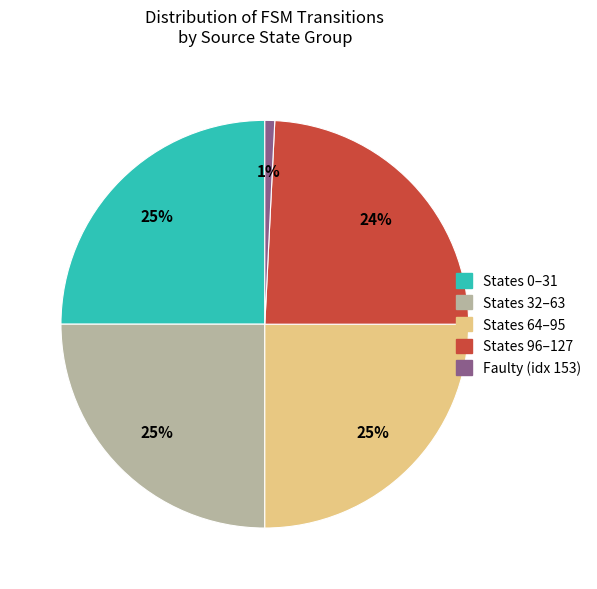

Which slice is the smallest?

Faulty (idx 153)